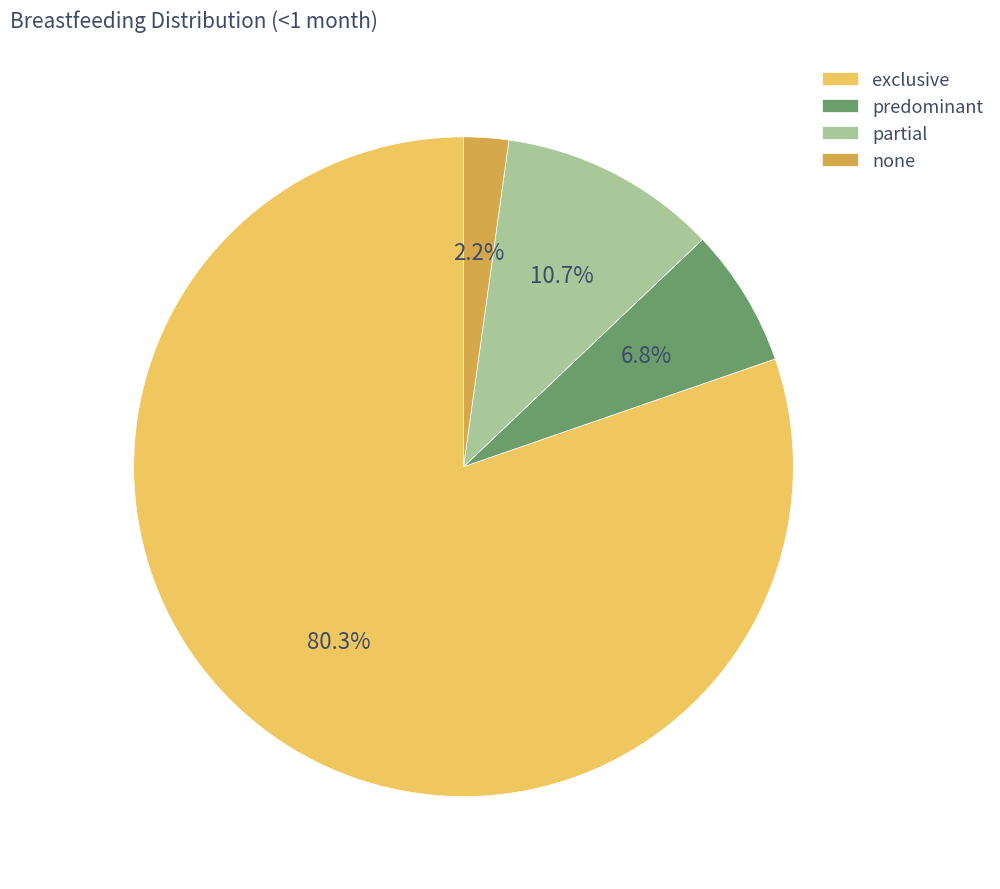

To the nearest percent, what percentage of the pie is predominant?

7%